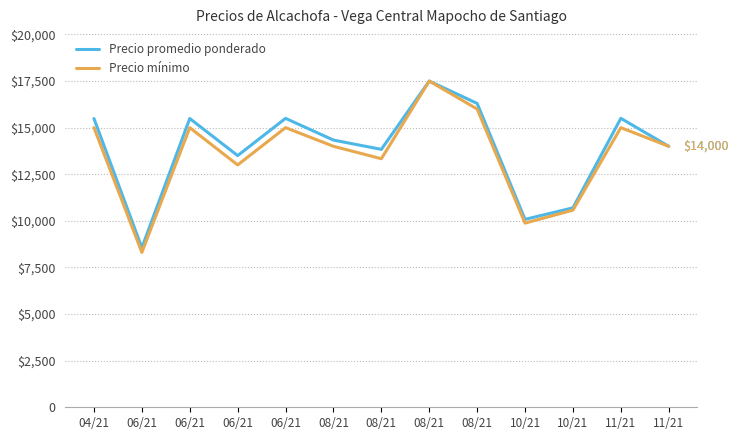

What is the label of the 9th point from the right?

06/21